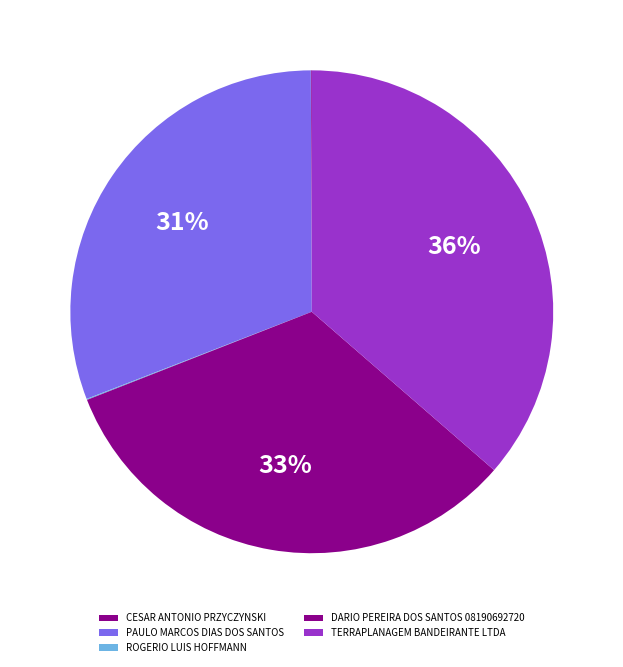

What is the smallest slice in the pie chart?

CESAR ANTONIO PRZYCZYNSKI